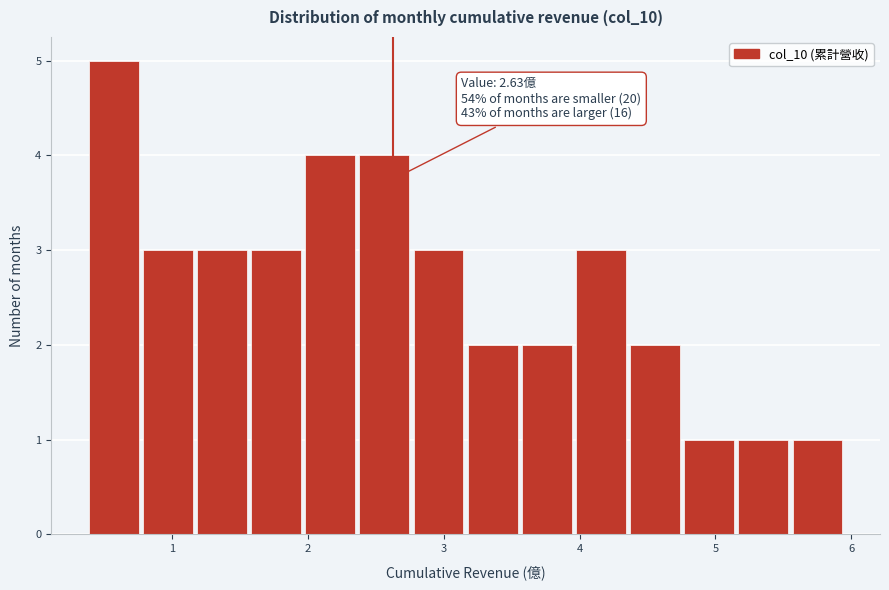

Read against the x-axis, roughly where is the centre of the tallest bar?

0.6